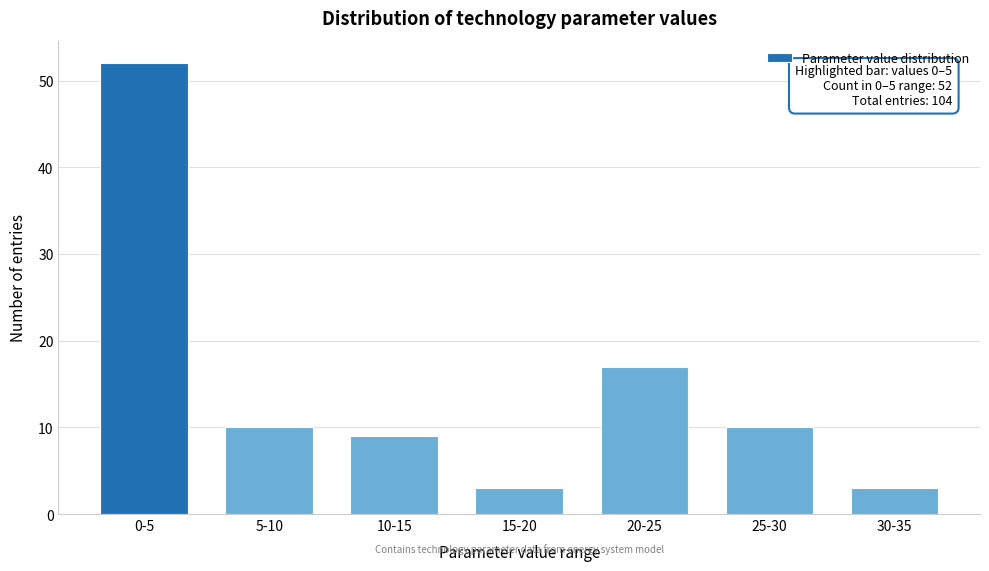

Reading left to right, extract all data points from this chart.

52	10	9	3	17	10	3